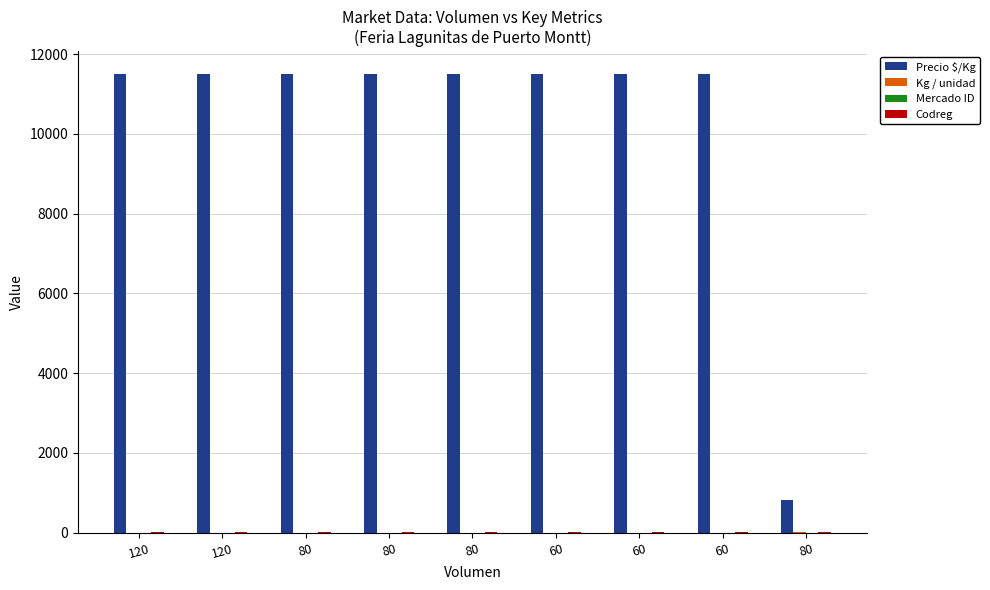

The value of Precio $/Kg at 120 is 15535. True or false?

False